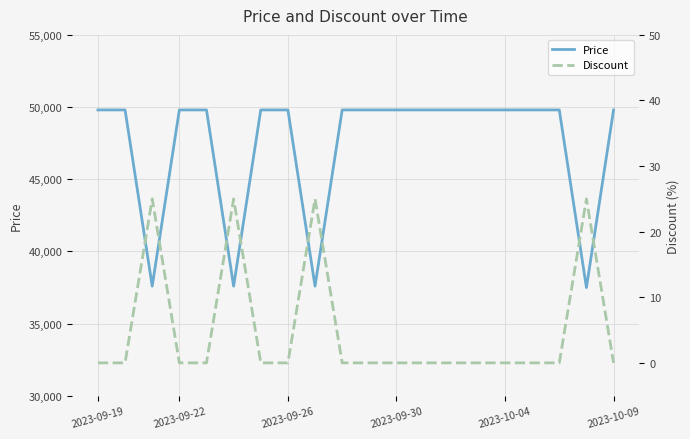

The value of Price at 10 is 88925. True or false?

False